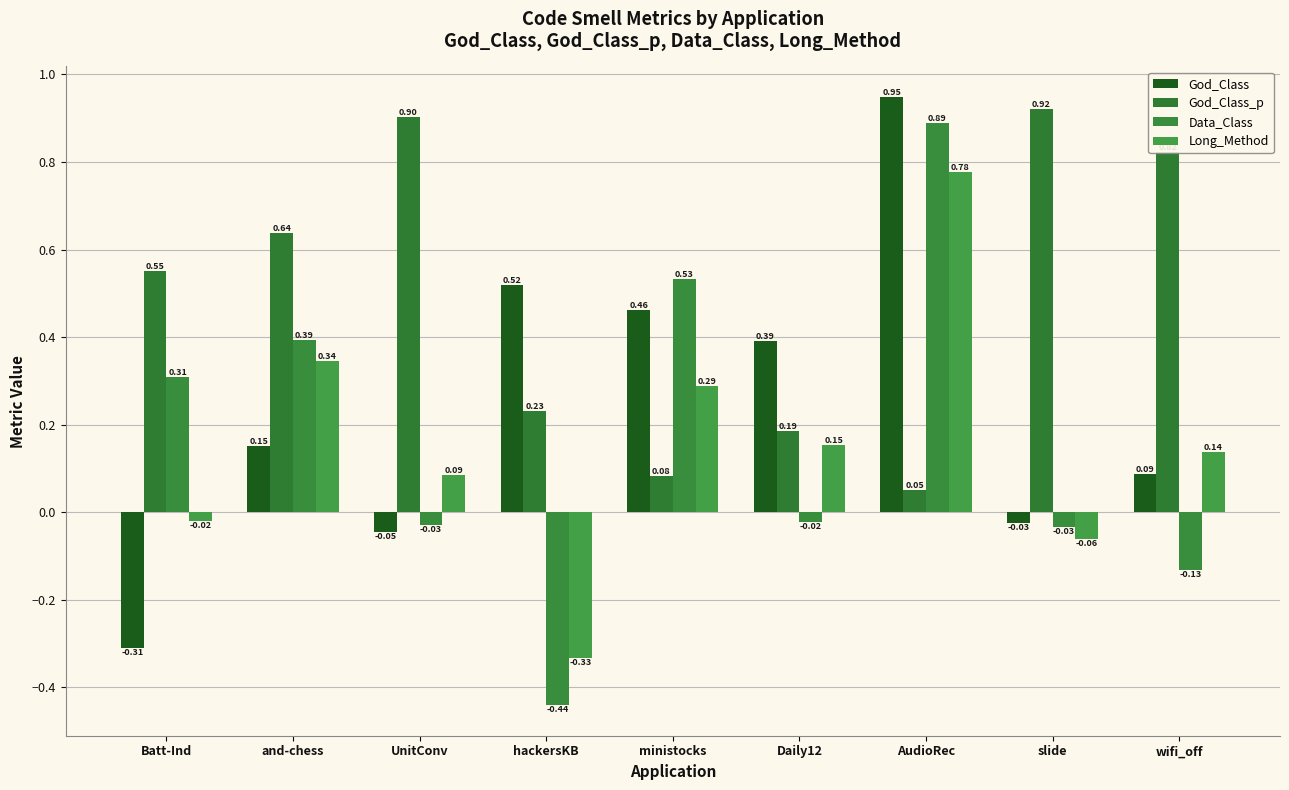

How many data points in God_Class are less than 0?

3